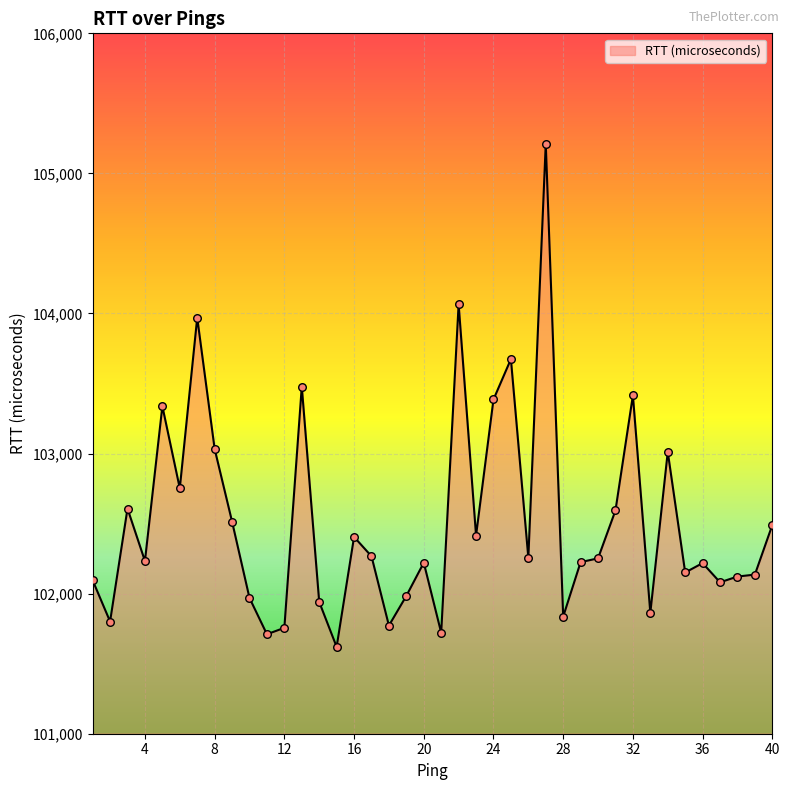

What is the greatest value displayed?

105212